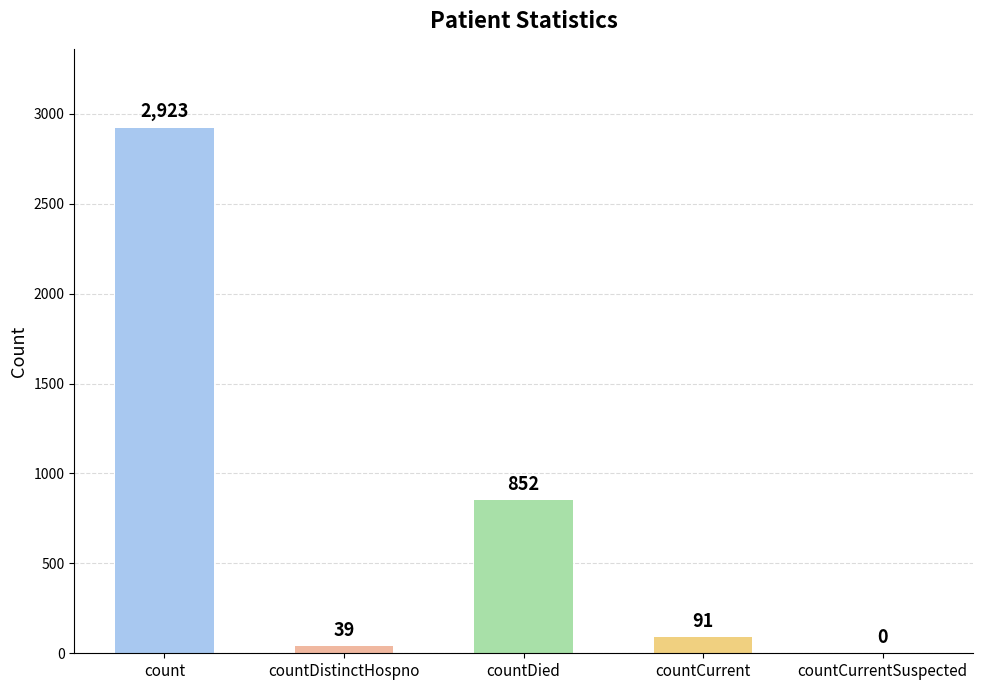

Which category has the highest value across all series?

count